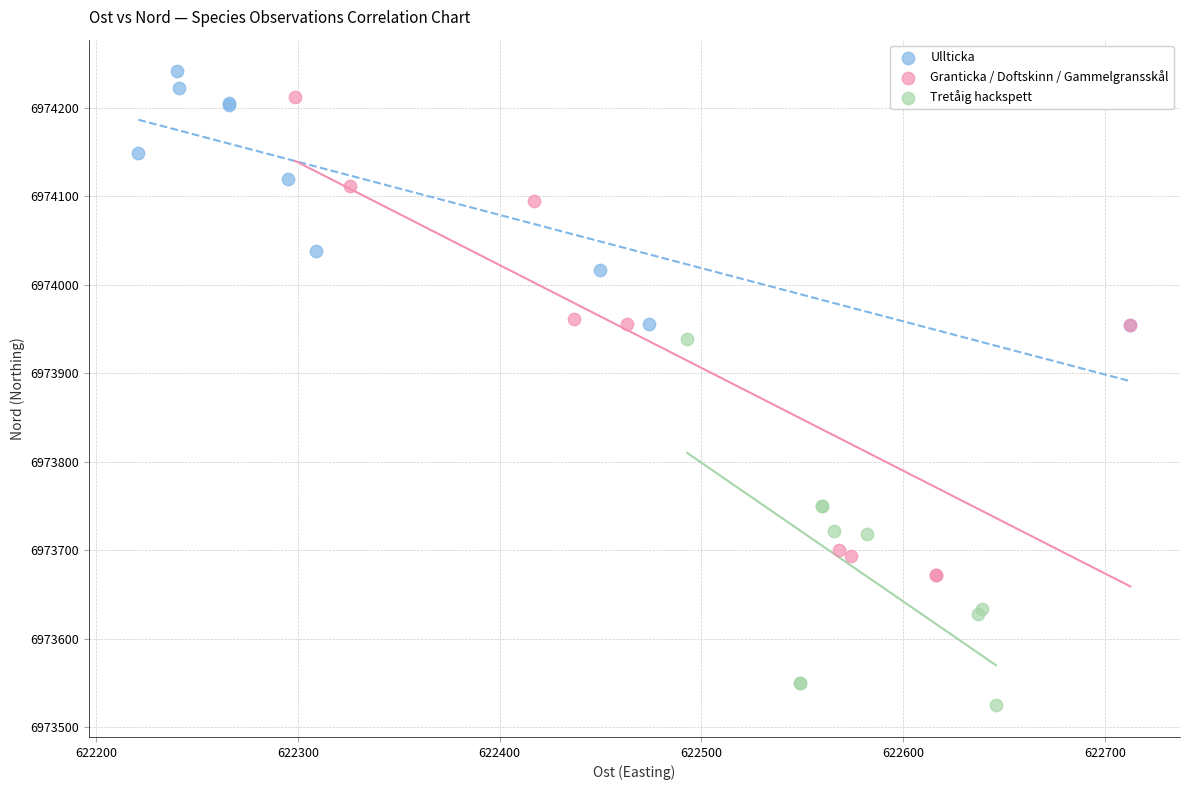

Which series has the largest Y range (max minus min)?

Granticka / Doftskinn / Gammelgransskål